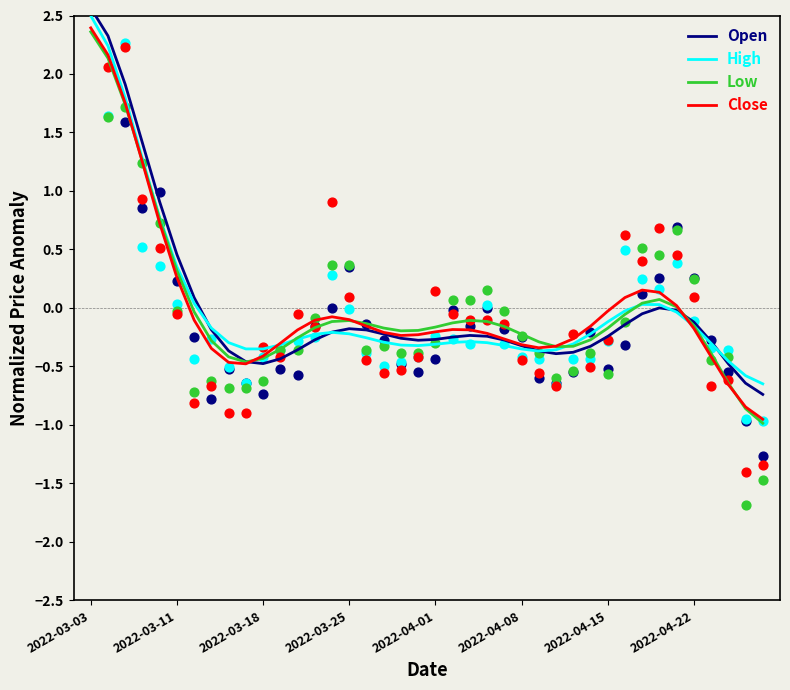

Which series reaches the maximum Y coordinate?

Open